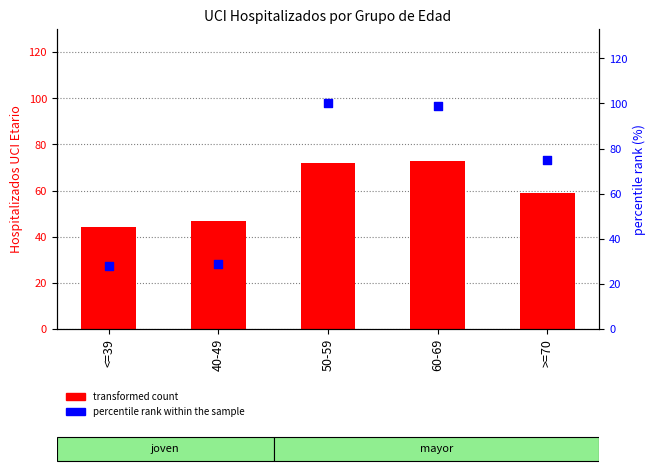

Is the value of percentile rank within the sample at 50-59 greater than the value of transformed count at 60-69?

Yes